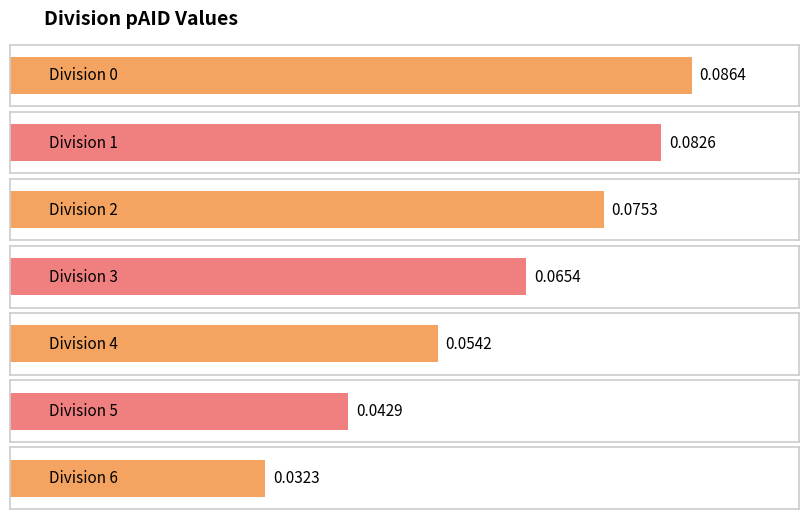

How many data points does each series have?

7